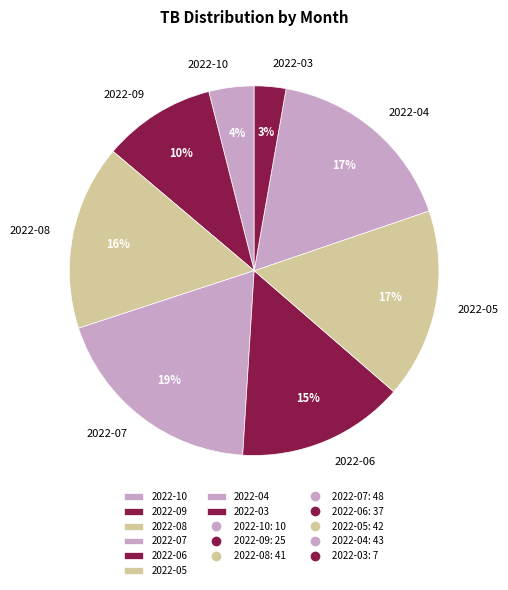

Which has a higher value, 2022-10 or 2022-07?

2022-07